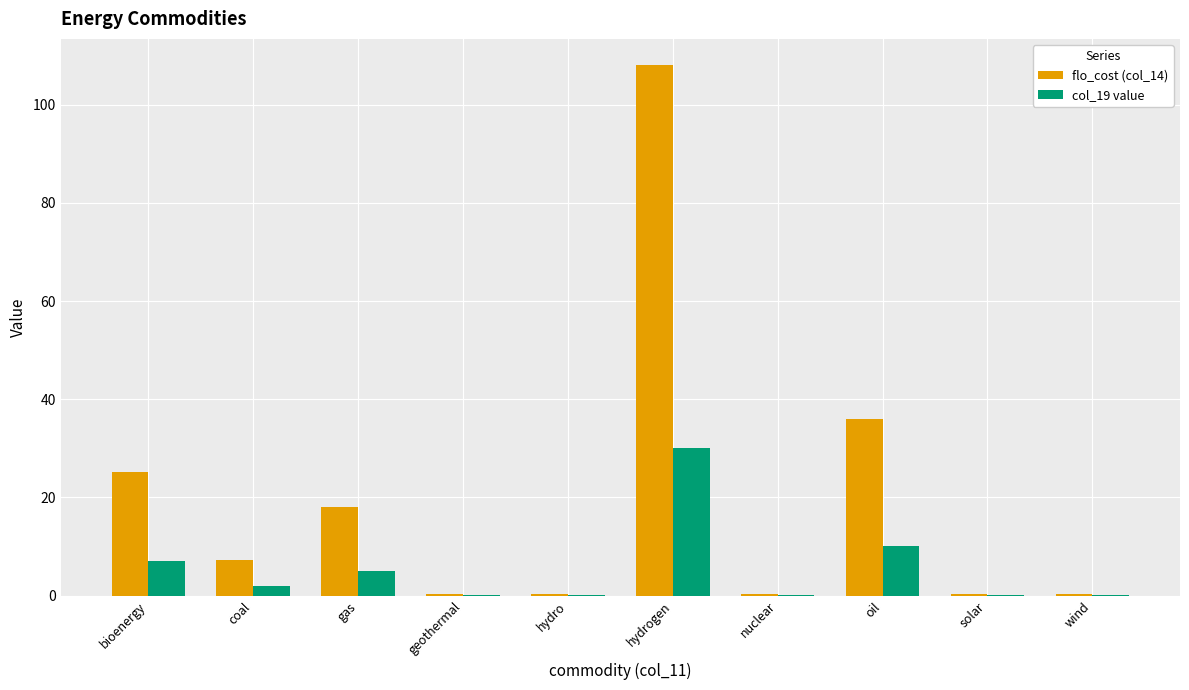

Which label corresponds to the largest value in the chart?

hydrogen